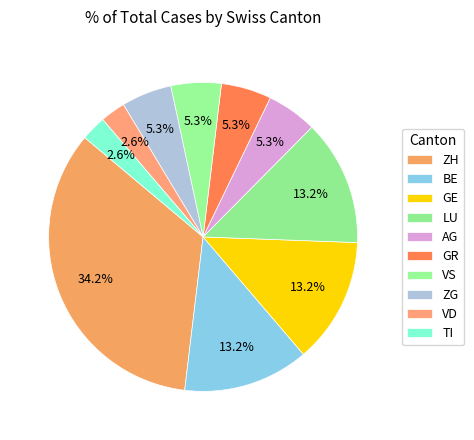

How many segments does this pie chart have?

10